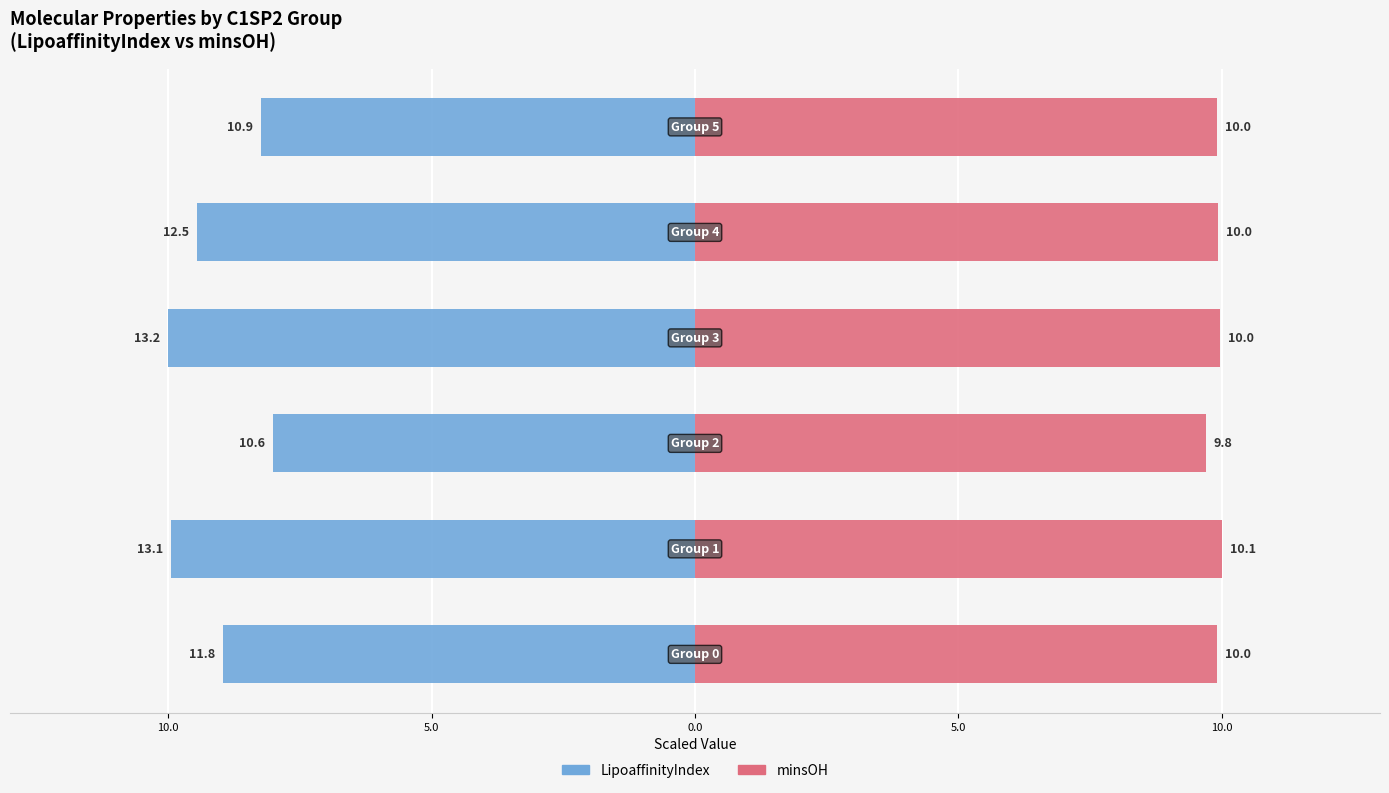

At how many categories does at least one series exceed 6?

6